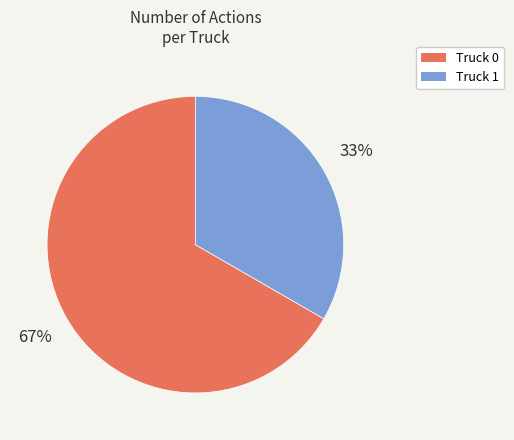

To the nearest percent, what is the combined percentage of Truck 1 and Truck 0?

100%